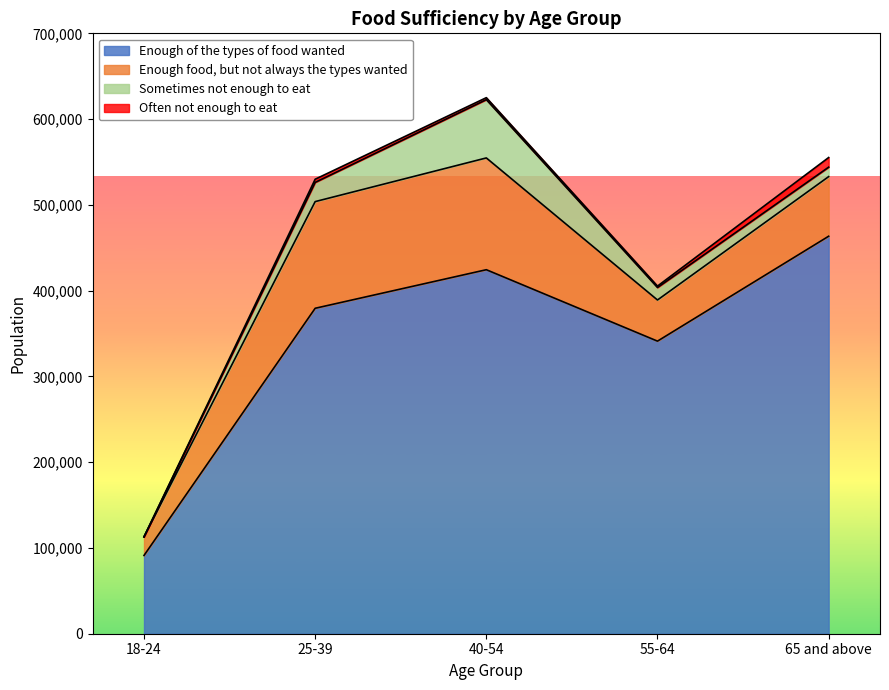

At which category does Enough food, but not always the types wanted reach its first local peak?

40-54